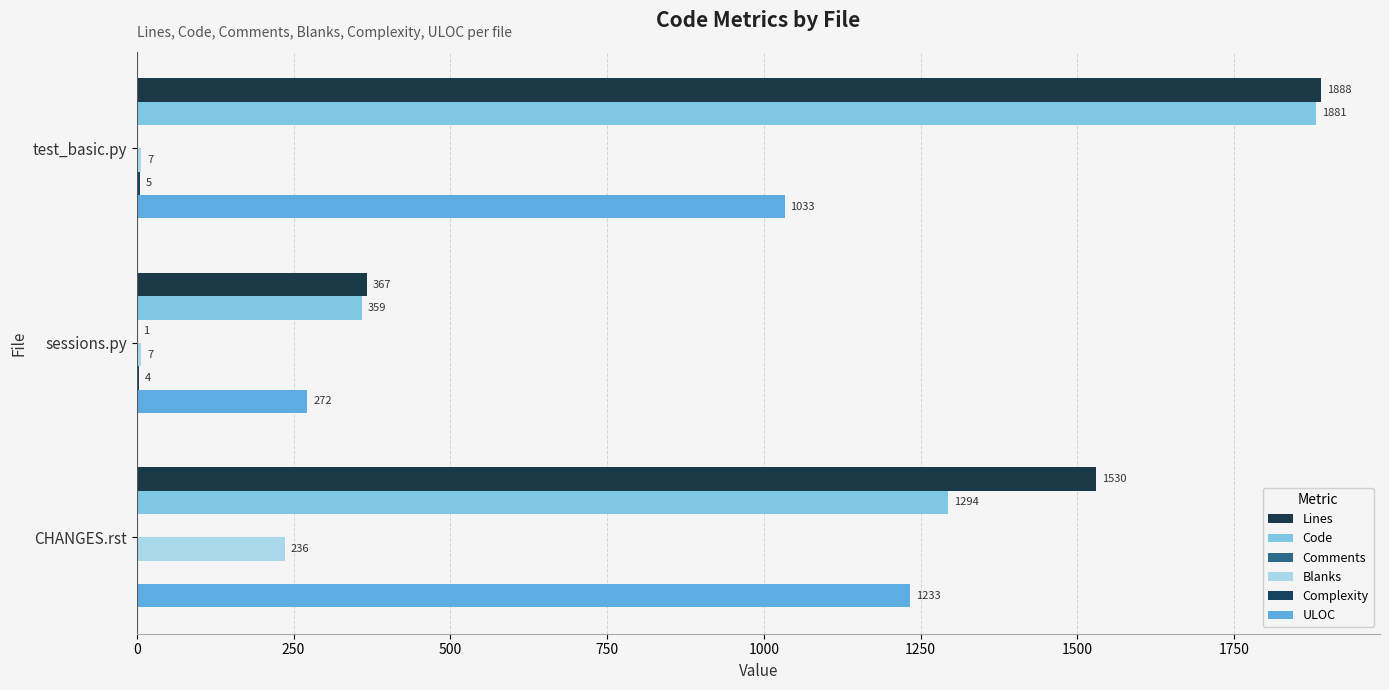

Which series has the widest spread of values?

Code